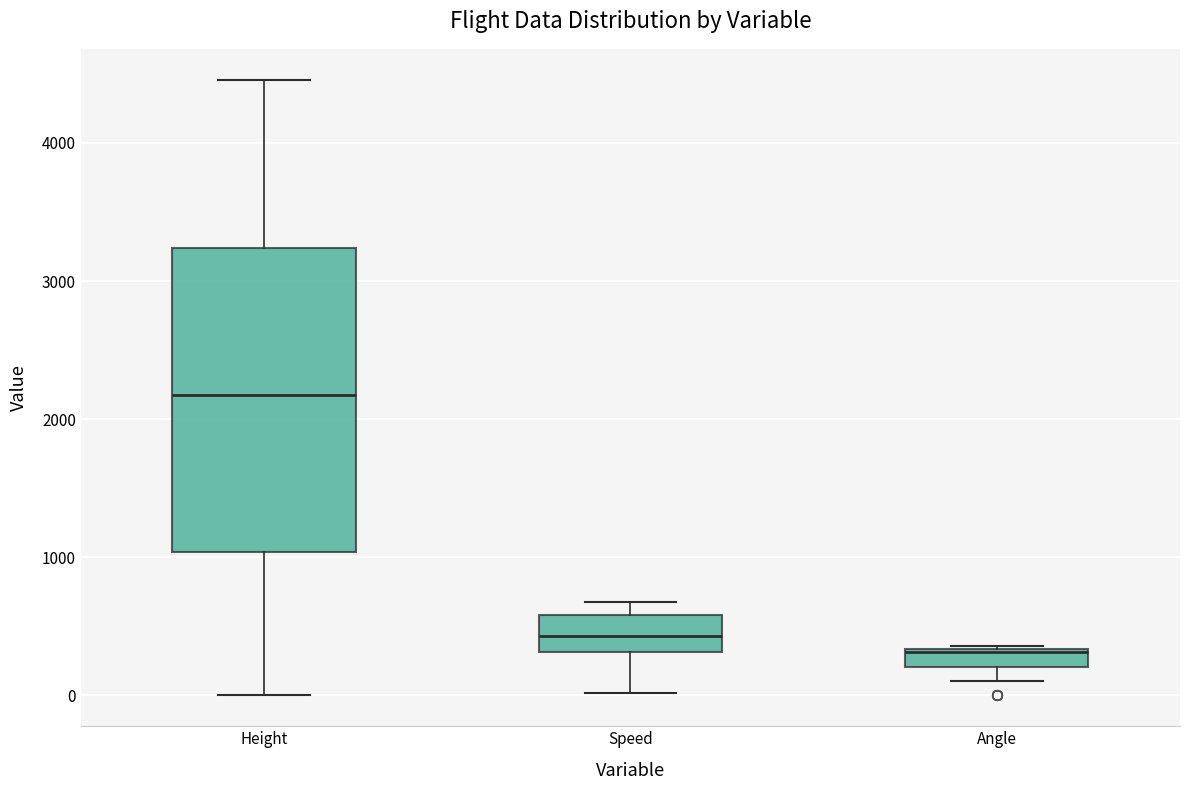

Comparing the boxes themselves (not the whiskers), which one is the tallest?

Height